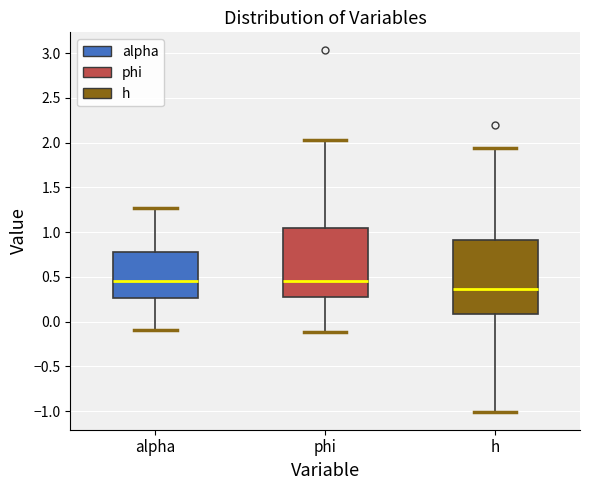

Reading left to right, read every box against the y-axis: the position of its median line, the range the box covers, and the ends of its whiskers. The values are not printed on the chart, so give them approximately, as read against the axis.

alpha: median 0.45, box 0.25 to 0.80, whiskers -0.10 to 1.25
phi: median 0.45, box 0.25 to 1.05, whiskers -0.10 to 2.05
h: median 0.35, box 0.10 to 0.90, whiskers -1.00 to 1.95